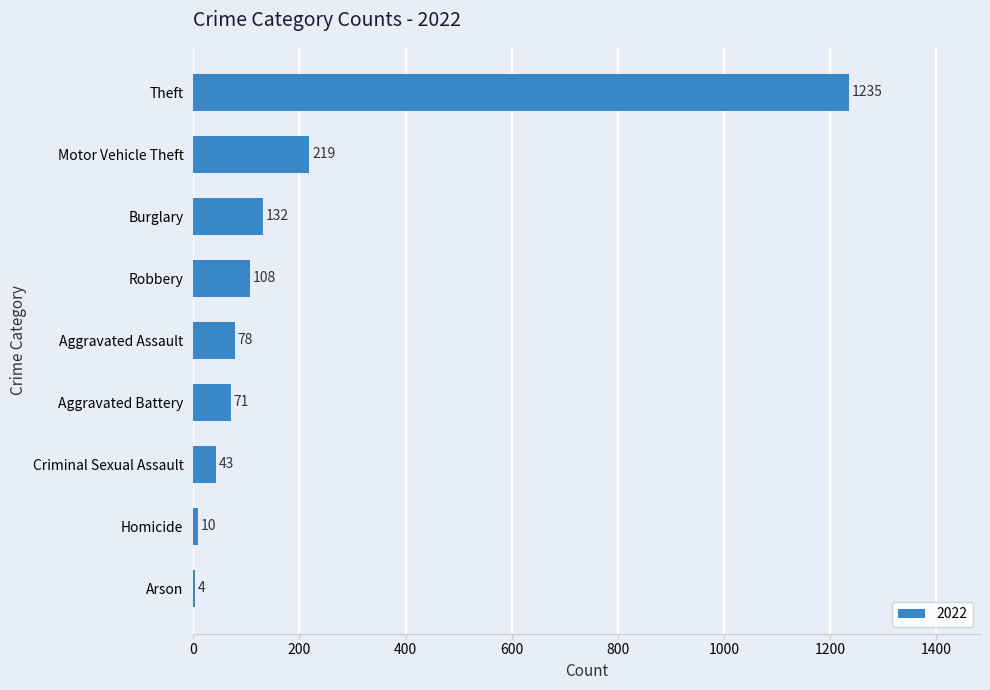

Are the bars horizontal?

Yes